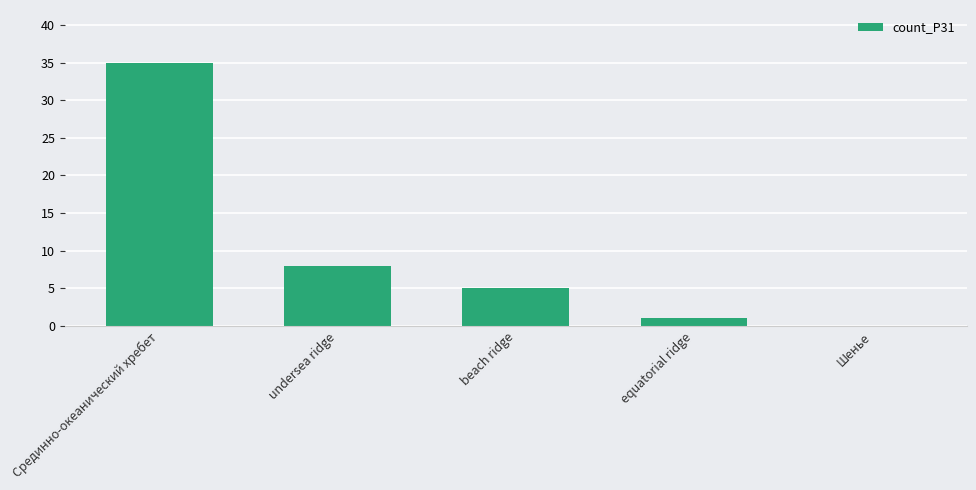

Which category has the highest value across all series?

Срединно-океанический хребет